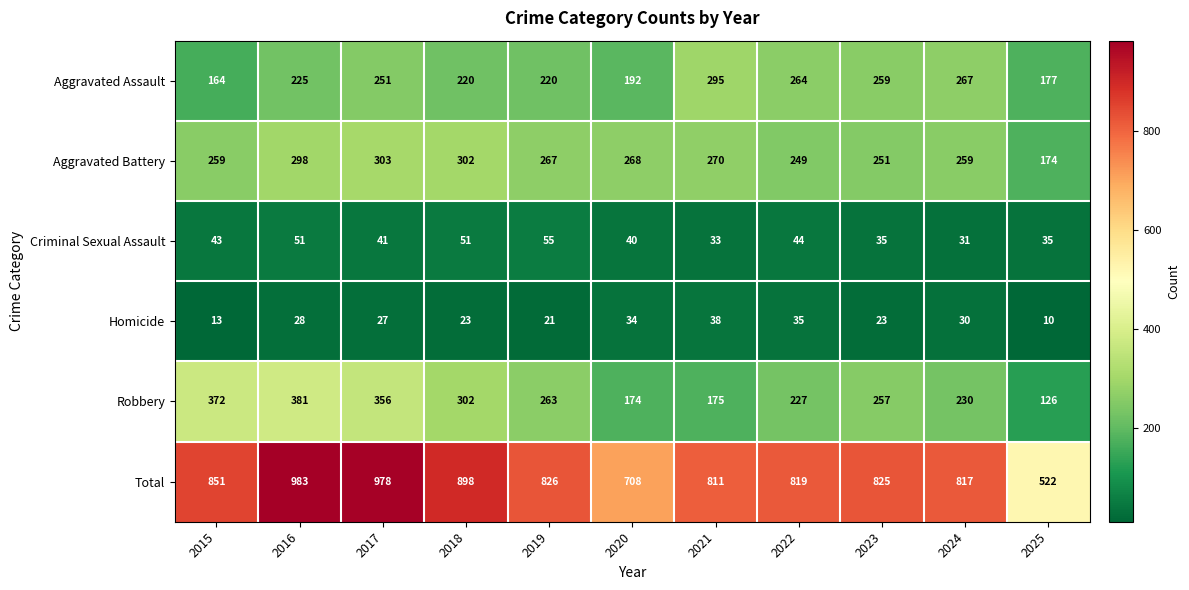

Which category has the lowest value across all series?

2025